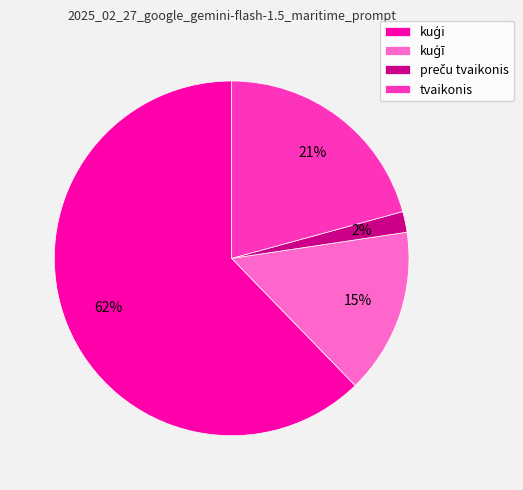

Is it true that tvaikonis is 28% of the pie?

False